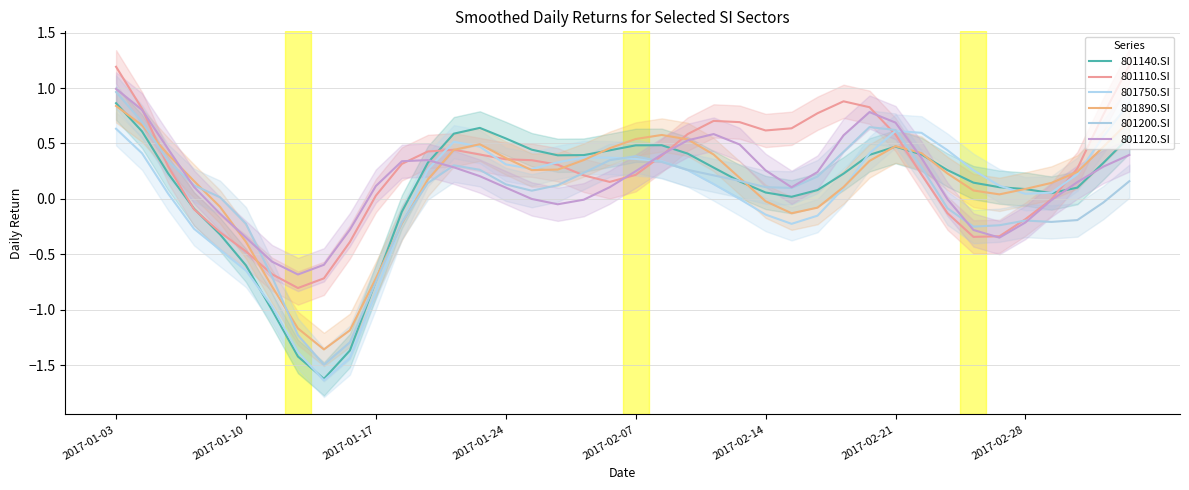

At 23, list the series in order from smallest to largest.

801750.SI, 801200.SI, 801140.SI, 801890.SI, 801120.SI, 801110.SI